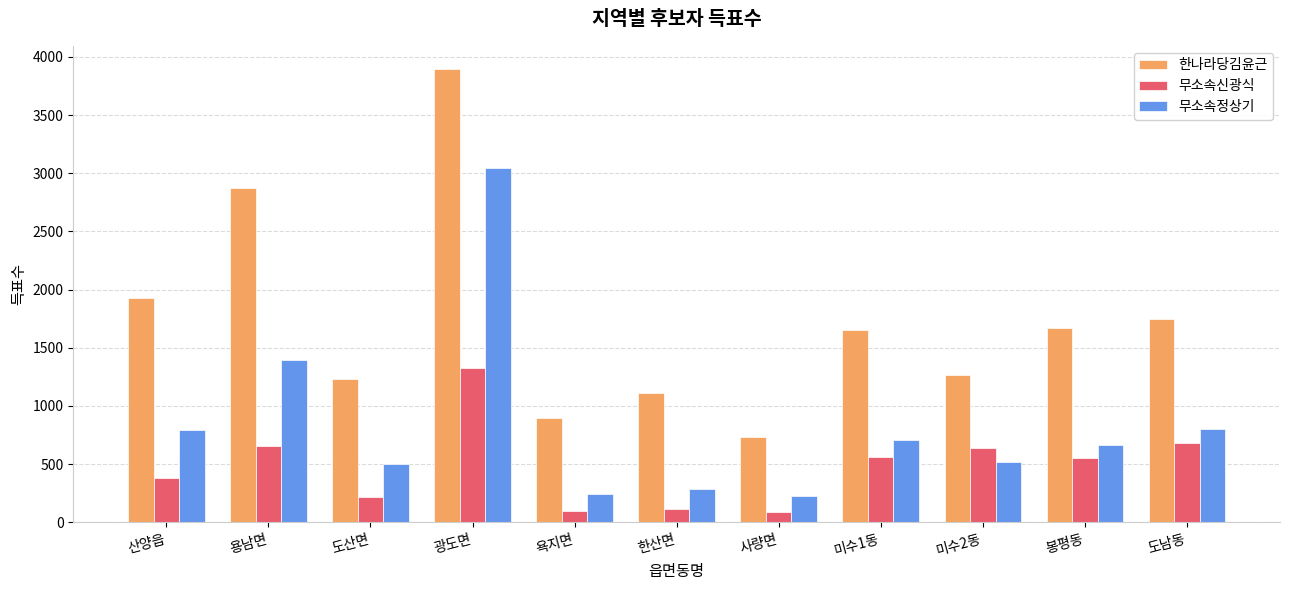

What is the greatest value displayed?

3900